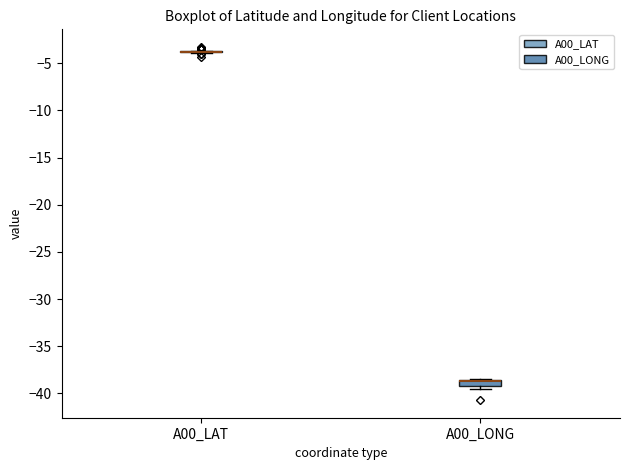

Comparing the boxes themselves (not the whiskers), which one is the tallest?

A00_LONG